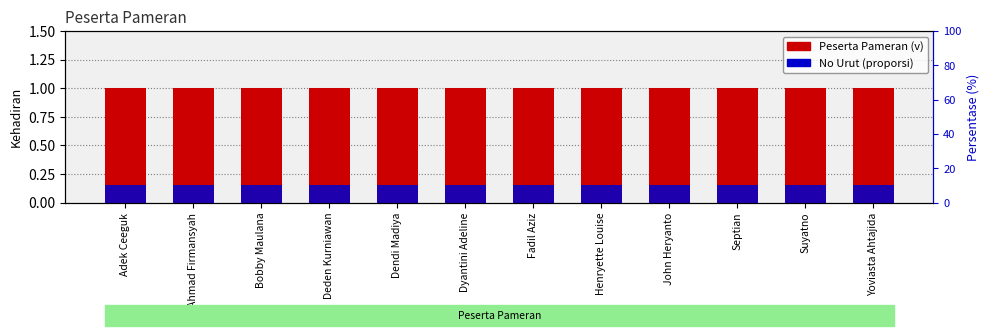

List the series in order of their overall mean, lowest first.

No Urut (proporsi), Peserta Pameran